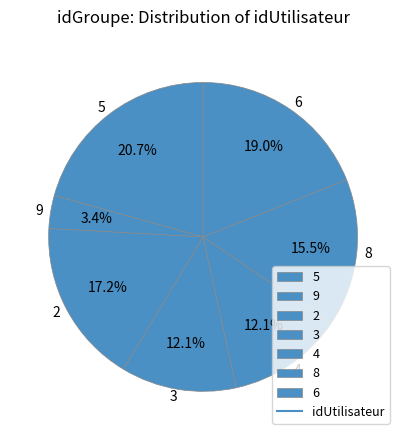

Which category has the biggest portion of the pie?

5